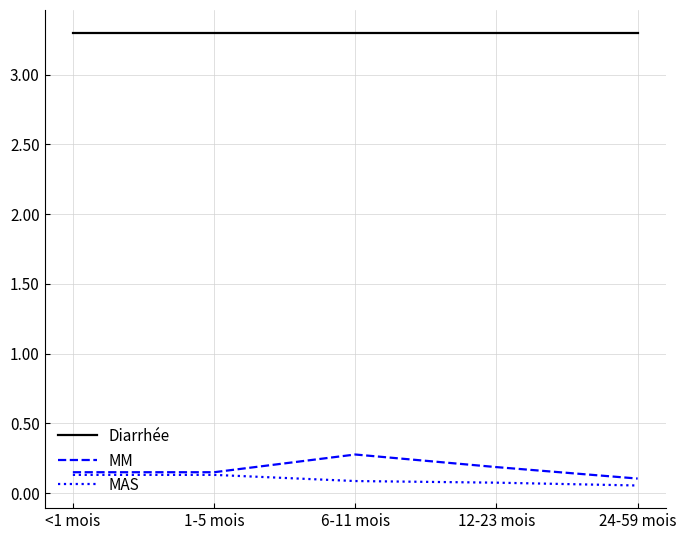

True or false: MAS and Diarrhée intersect in this chart.

False